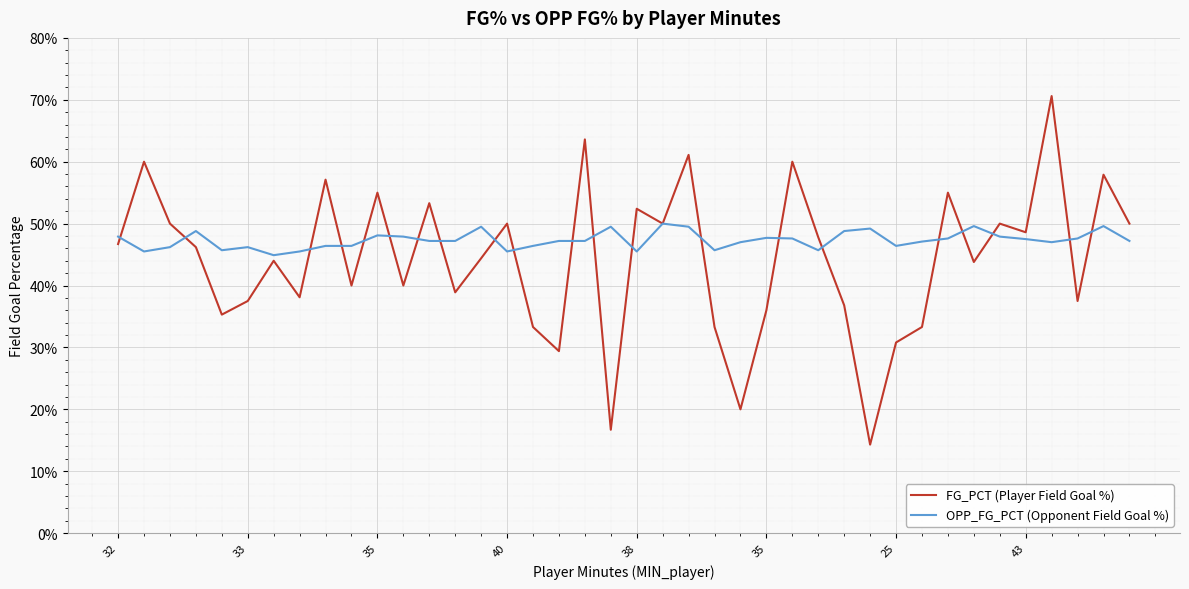

Reading right to left, what are all the values shown in this chart?

FG_PCT (Player Field Goal %): 0.5	0.6	0.4	0.7	0.5	0.5	0.4	0.6	0.3	0.3	0.1	0.4	0.5	0.6	0.4	0.2	0.3	0.6	0.5	0.5	0.2	0.6	0.3	0.3	0.5	0.4	0.4	0.5	0.4	0.6	0.4	0.6	0.4	0.4	0.4	0.4	0.5	0.5	0.6	0.5
OPP_FG_PCT (Opponent Field Goal %): 0.5	0.5	0.5	0.5	0.5	0.5	0.5	0.5	0.5	0.5	0.5	0.5	0.5	0.5	0.5	0.5	0.5	0.5	0.5	0.5	0.5	0.5	0.5	0.5	0.5	0.5	0.5	0.5	0.5	0.5	0.5	0.5	0.5	0.4	0.5	0.5	0.5	0.5	0.5	0.5